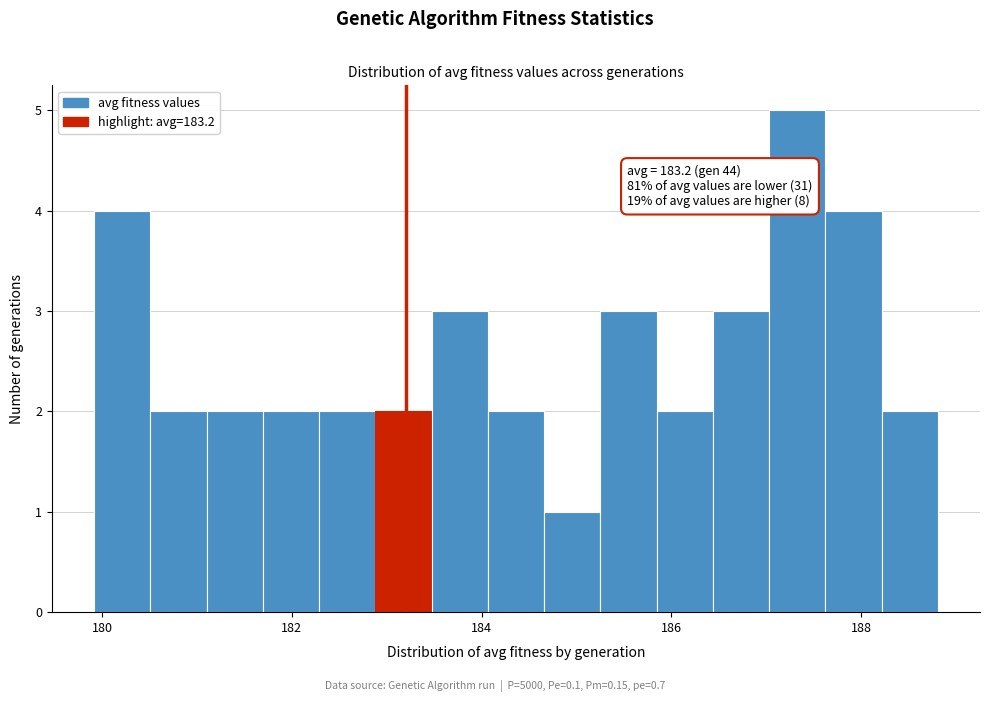

Around what value on the x-axis is the tallest bar? Give the approximate position of its centre, as read against the axis.

187.4